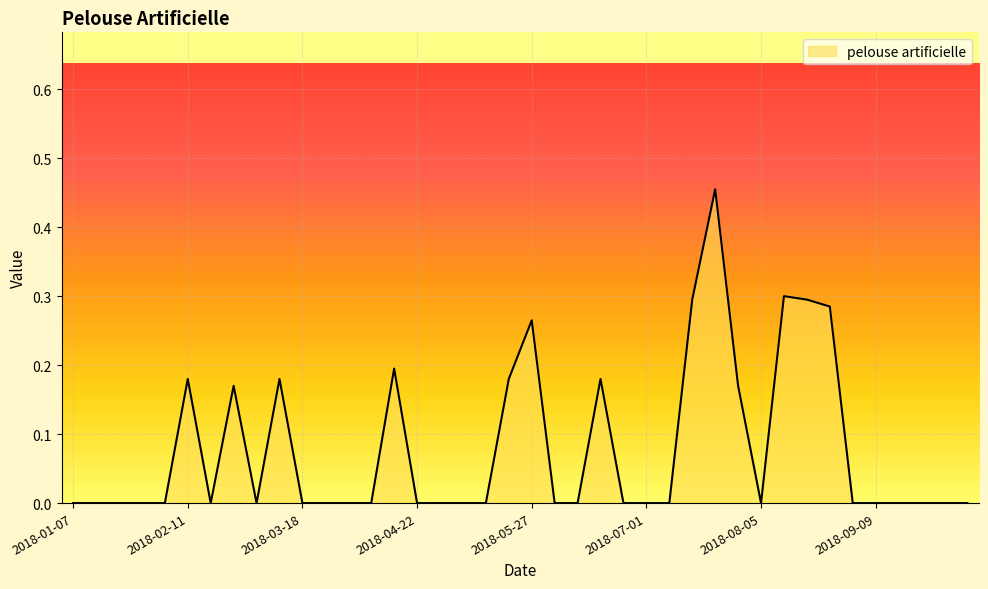

Does the chart display data point markers on the line(s)?

No